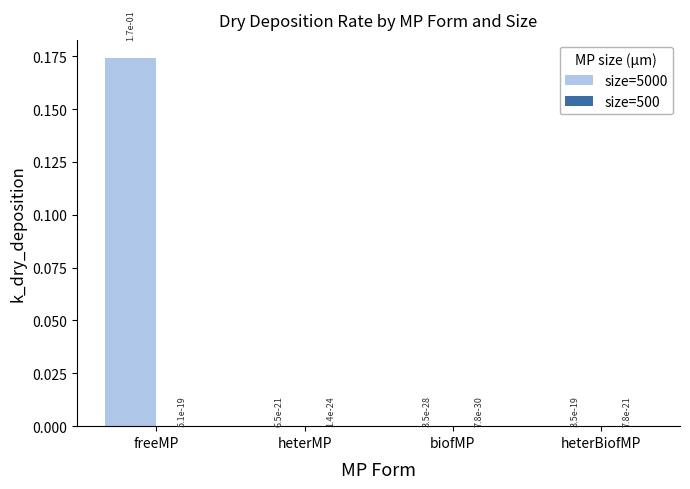

Which category has the highest value across all series?

freeMP